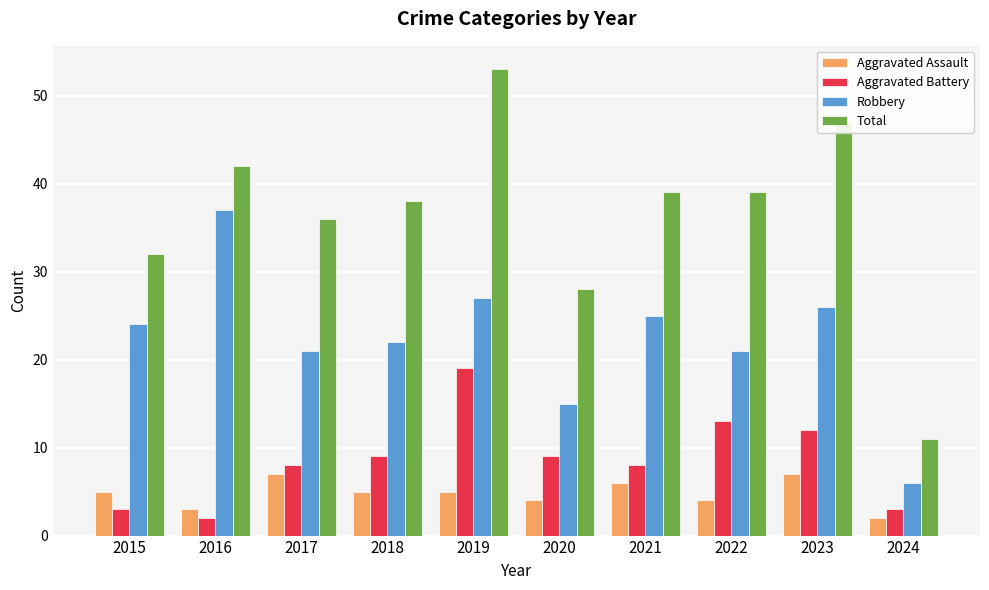

What value does the Total series have at 2023?

47